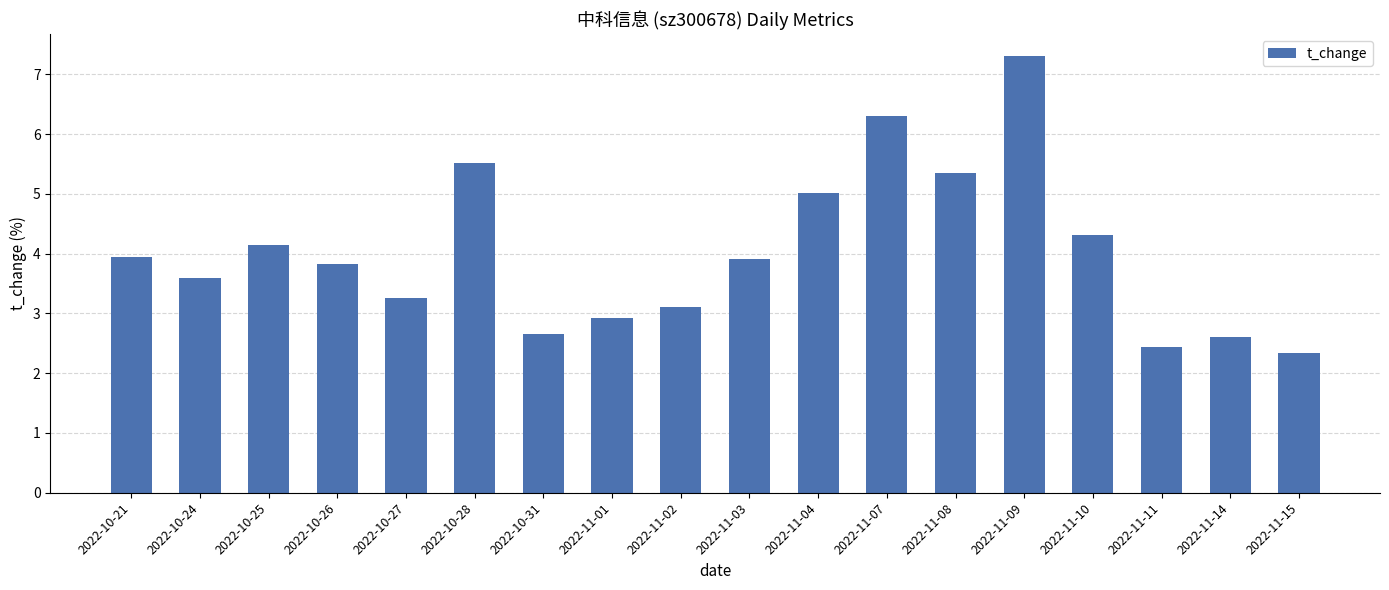

Count the number of data series in this chart.

1